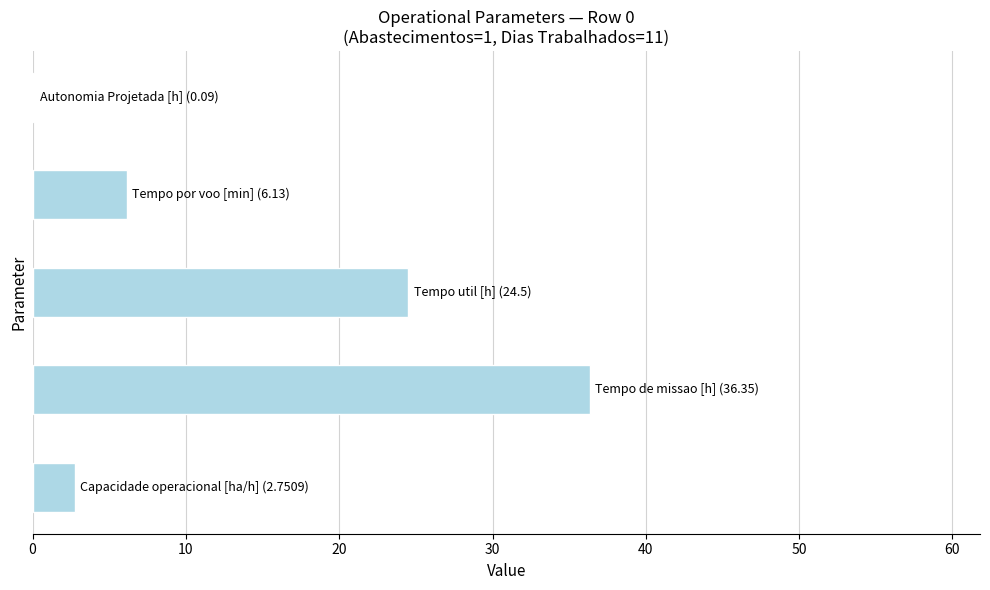

What is the maximum value shown in the chart?

36.4